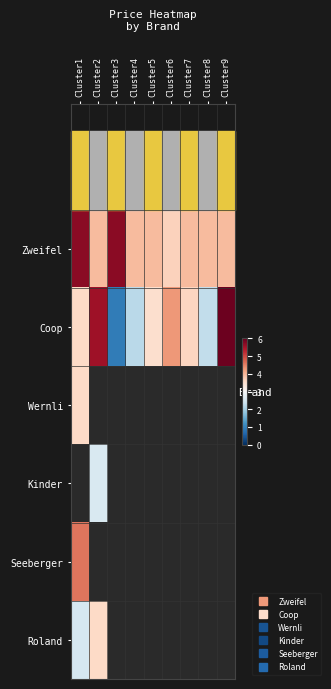

Which series has the widest spread of values?

Coop